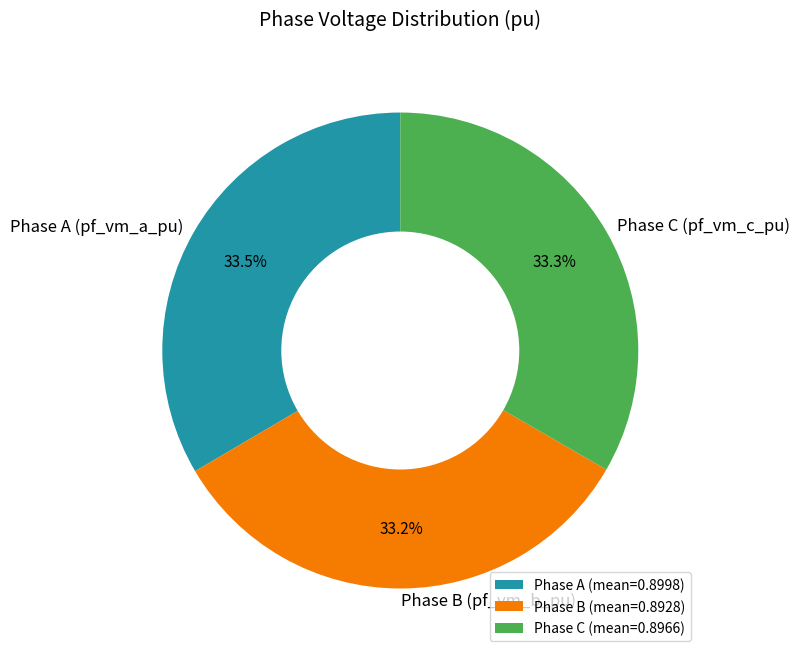

What percentage is NOT represented by Phase C (pf_vm_c_pu)?

66.7%